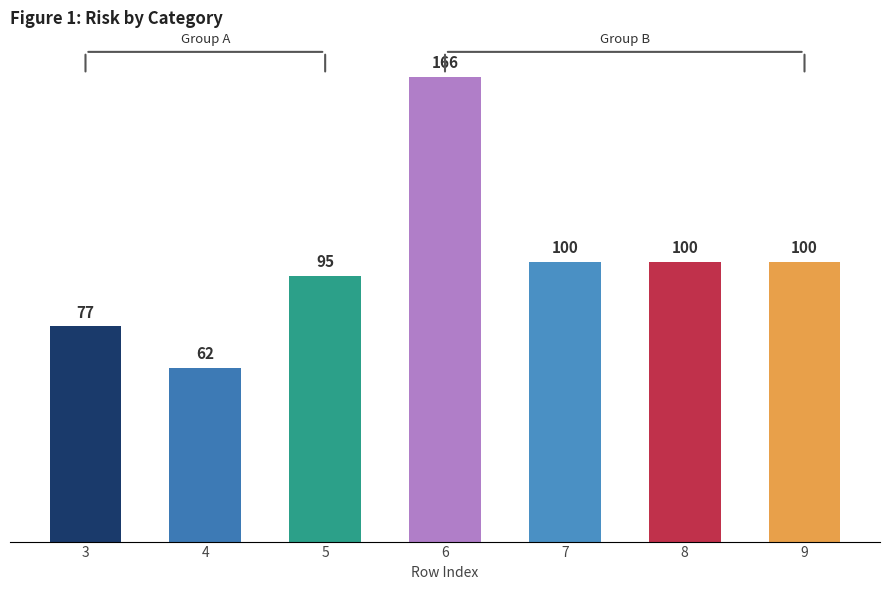

Reading right to left, what are all the values shown in this chart?

9=100	8=100	7=100	6=166	5=95	4=62	3=77